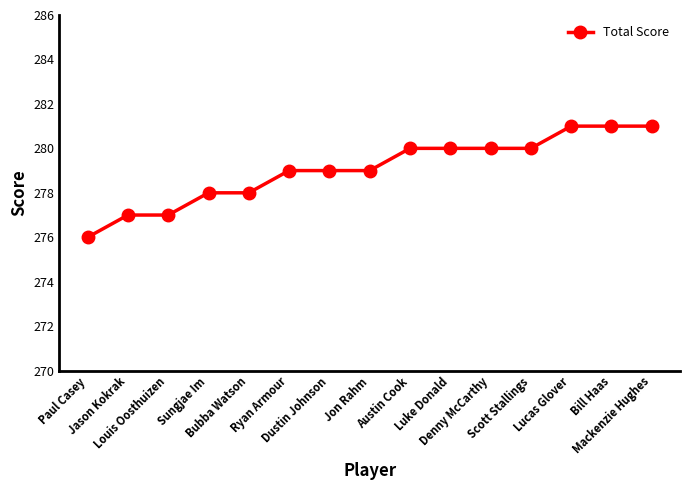

What is the difference between the maximum and second lowest values?

4